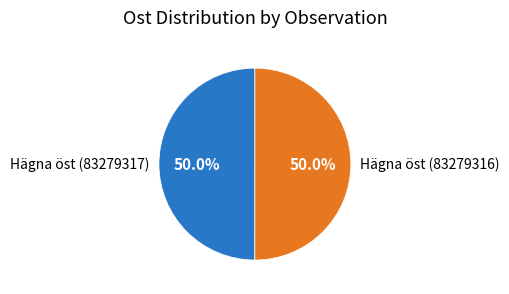

The Hägna öst (83279316) slice represents 60% of the pie. True or false?

False